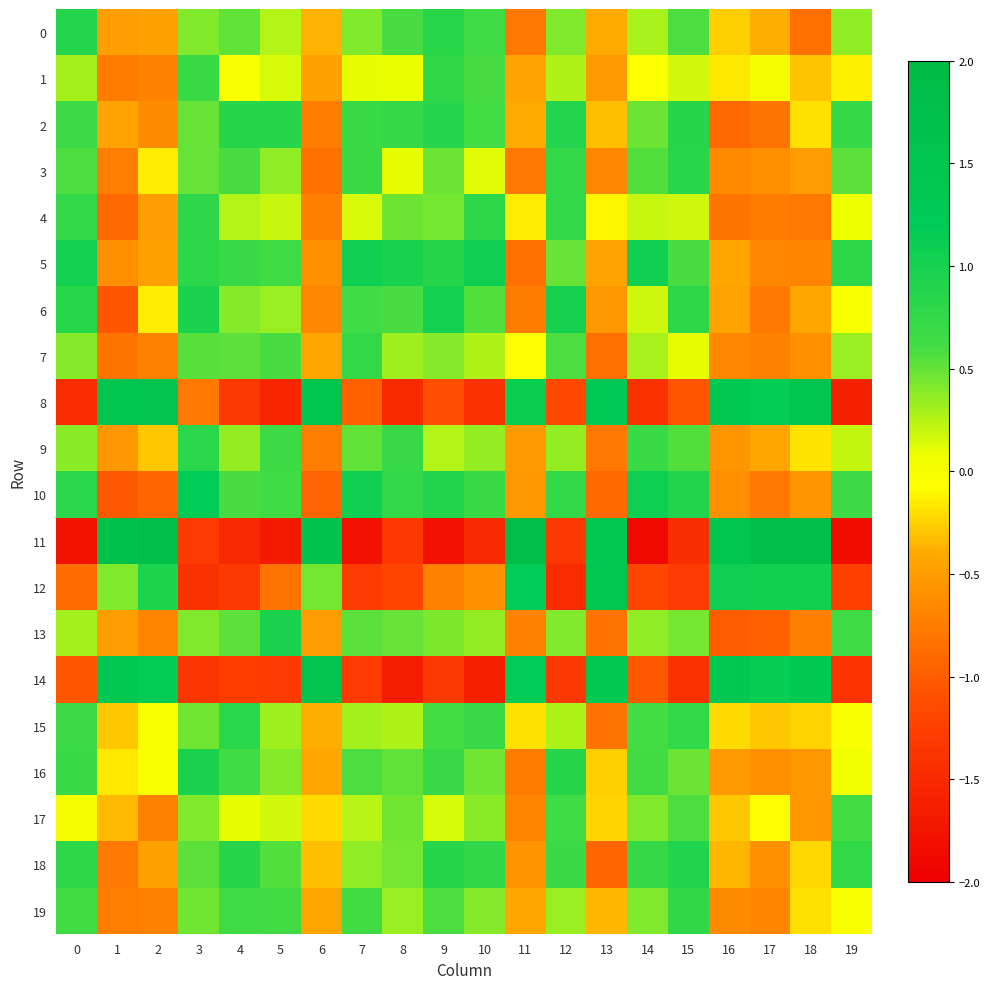

At 8, list the series in order from smallest to largest.

14, 8, 11, 12, 1, 3, 15, 7, 19, 18, 17, 4, 13, 16, 6, 0, 9, 2, 10, 5